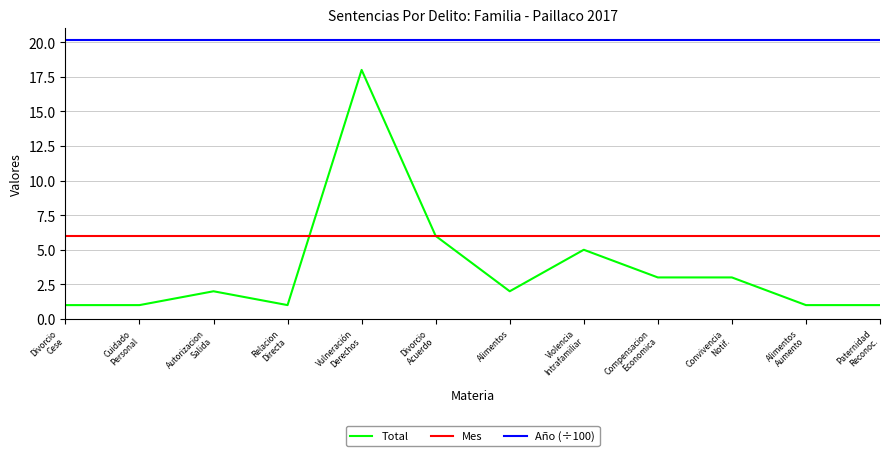

What is the spread (max minus min) of values at Divorcio
Cese?

19.2